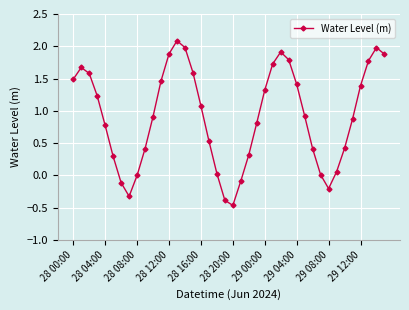

What is the maximum value shown in the chart?

2.1